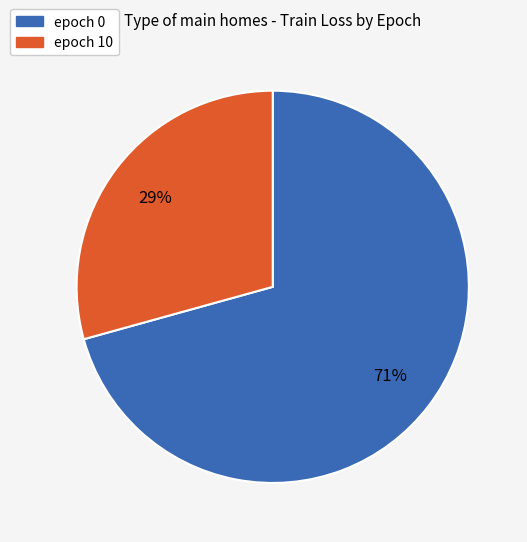

Between epoch 0 and epoch 10, which is larger?

epoch 0